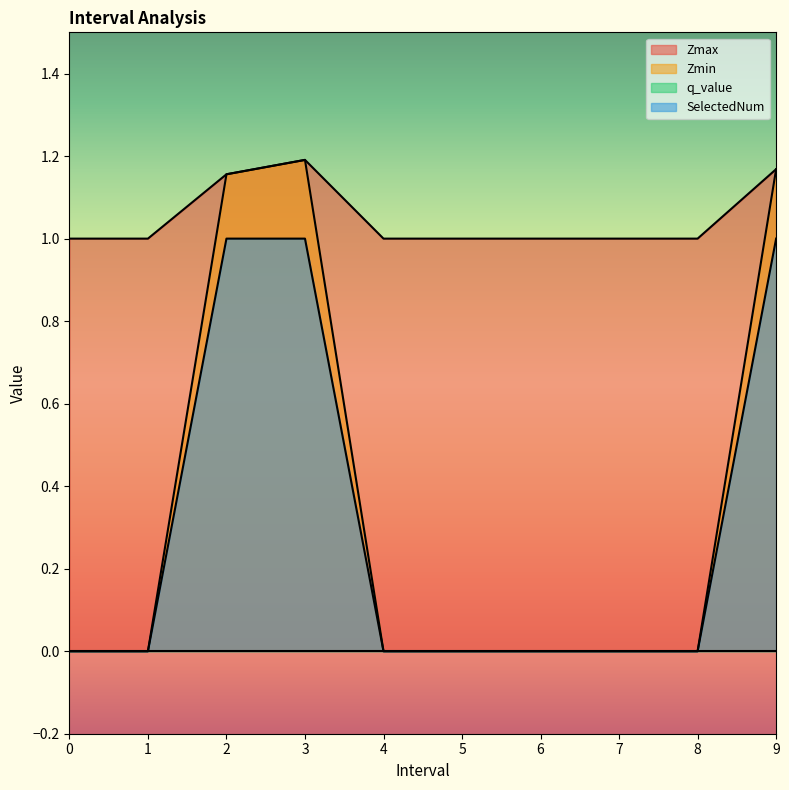

What is the sum of all Zmax values?

10.5